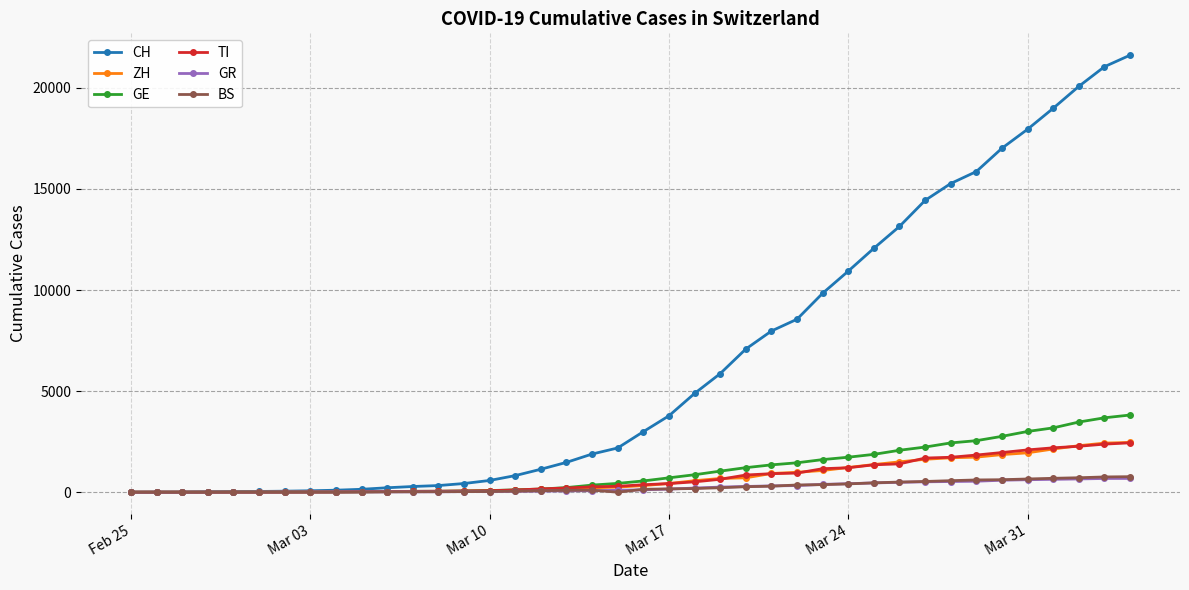

Count the number of categories in the chart.

40